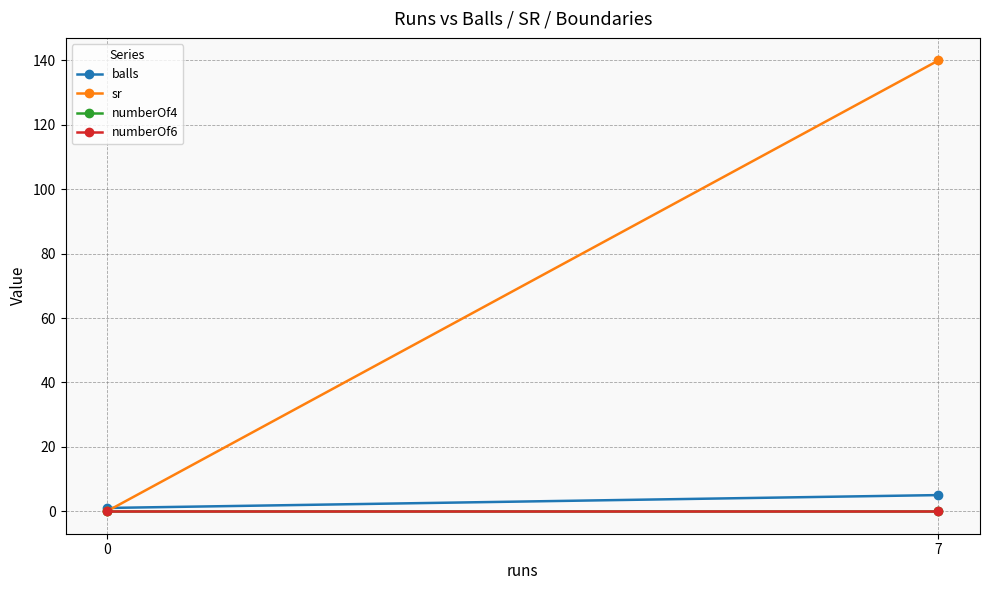

What is the maximum value for sr?

140